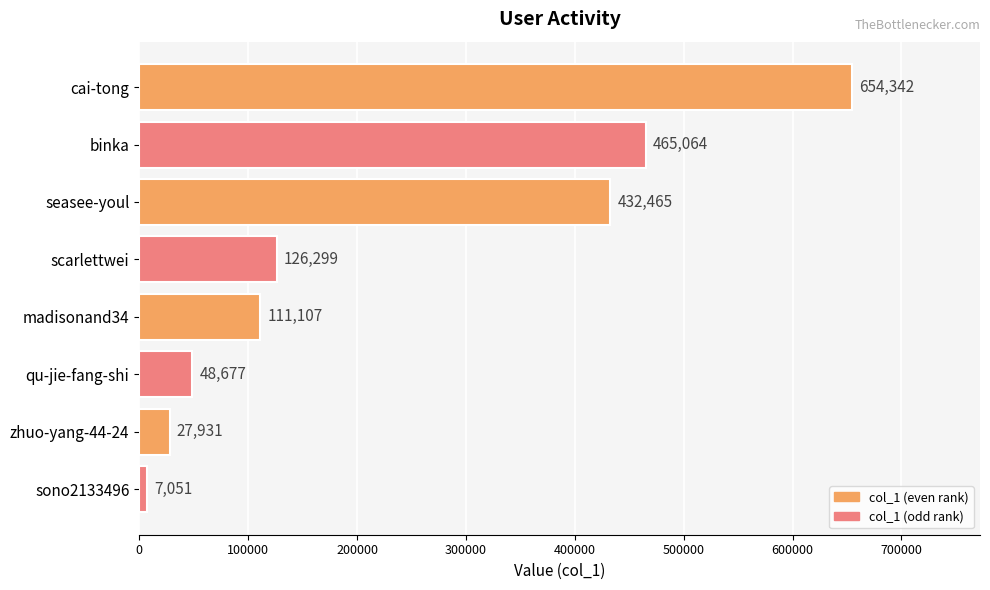

Are the bars grouped side by side (vs. stacked)?

No